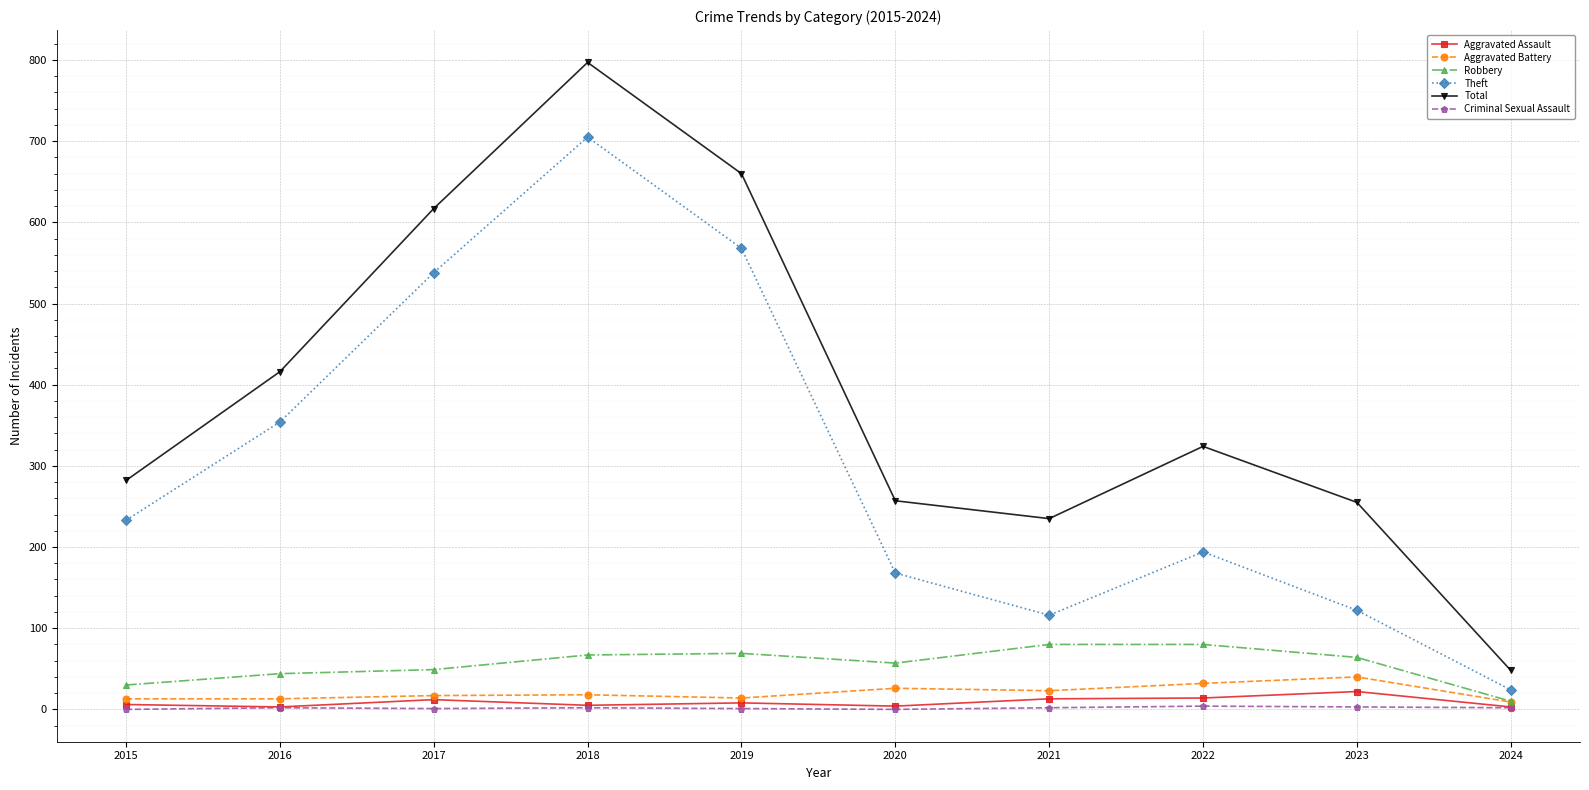

Is the value of Total at 2020 greater than the value of Aggravated Battery at 2022?

Yes